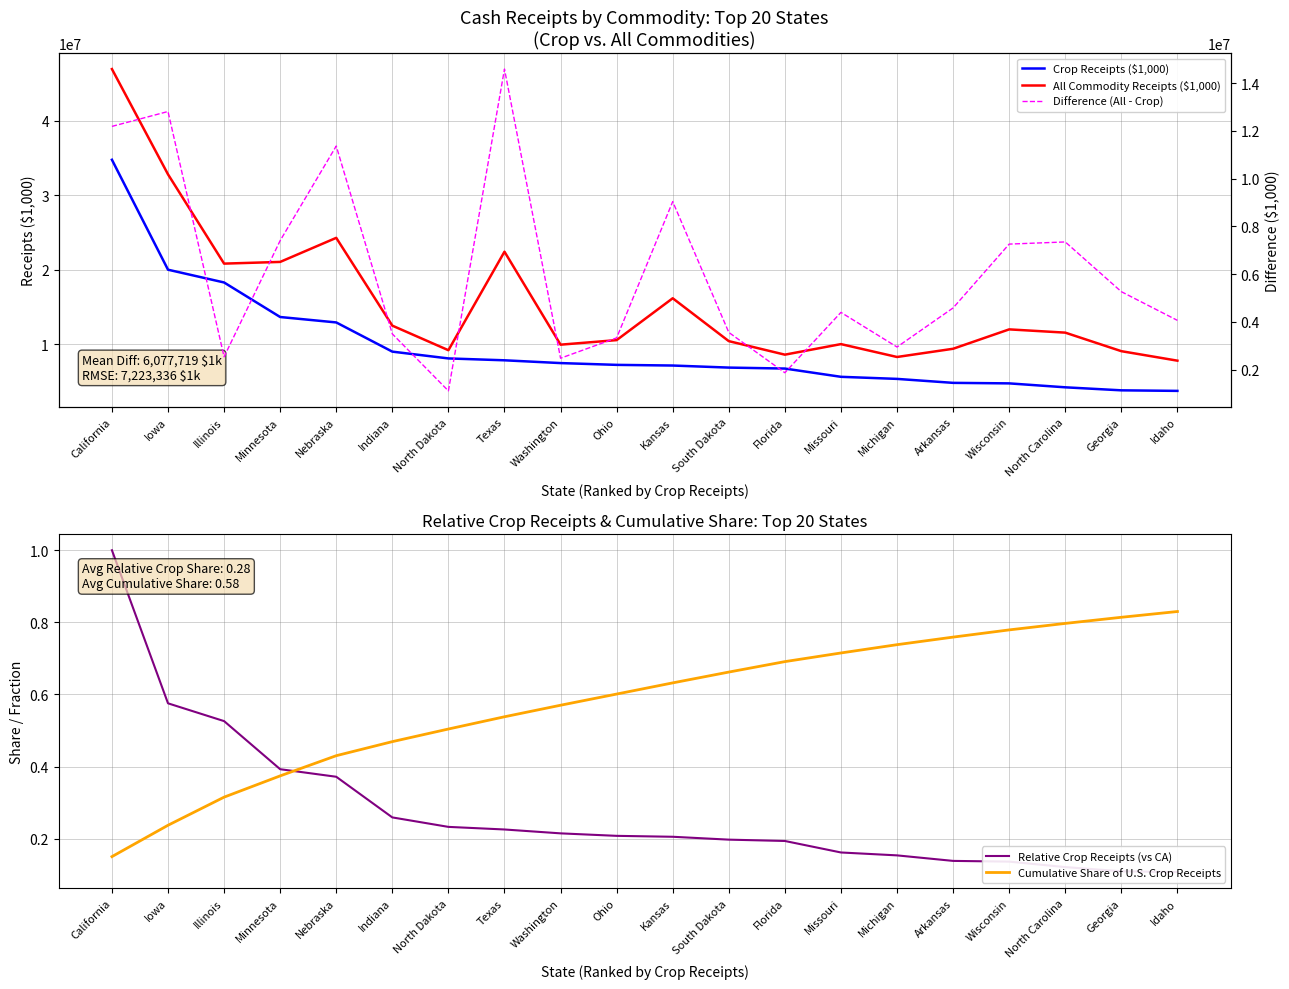

Reading right to left, what are all the values shown in this chart?

Crop Receipts ($1,000): 3725488.0	3799386.0	4205214.0	4733109.0	4803057.0	5335936.0	5615495.0	6724783.0	6853565.0	7130813.0	7219718.0	7459577.0	7833217.0	8084494.0	8997427.0	12919119.0	13647766.0	18287128.0	20002789.0	34769669.0
All Commodity Receipts ($1,000): 7783391.0	9059787.0	11549375.0	11987109.0	9382881.0	8277997.0	10008064.0	8589794.0	10407759.0	16165393.0	10544859.0	9932628.0	22420540.0	9188953.0	12488722.0	24281137.0	21047892.0	20819854.0	32811551.0	46954450.0
Relative Crop Receipts (vs CA): 0.1	0.1	0.1	0.1	0.1	0.2	0.2	0.2	0.2	0.2	0.2	0.2	0.2	0.2	0.3	0.4	0.4	0.5	0.6	1.0
Cumulative Share of U.S. Crop Receipts: 0.8	0.8	0.8	0.8	0.8	0.7	0.7	0.7	0.7	0.6	0.6	0.6	0.5	0.5	0.5	0.4	0.4	0.3	0.2	0.1
Difference (All - Crop): 4057903.0	5260401.0	7344161.0	7254000.0	4579824.0	2942061.0	4392569.0	1865011.0	3554194.0	9034580.0	3325141.0	2473051.0	14587323.0	1104459.0	3491295.0	11362018.0	7400126.0	2532726.0	12808762.0	12184781.0